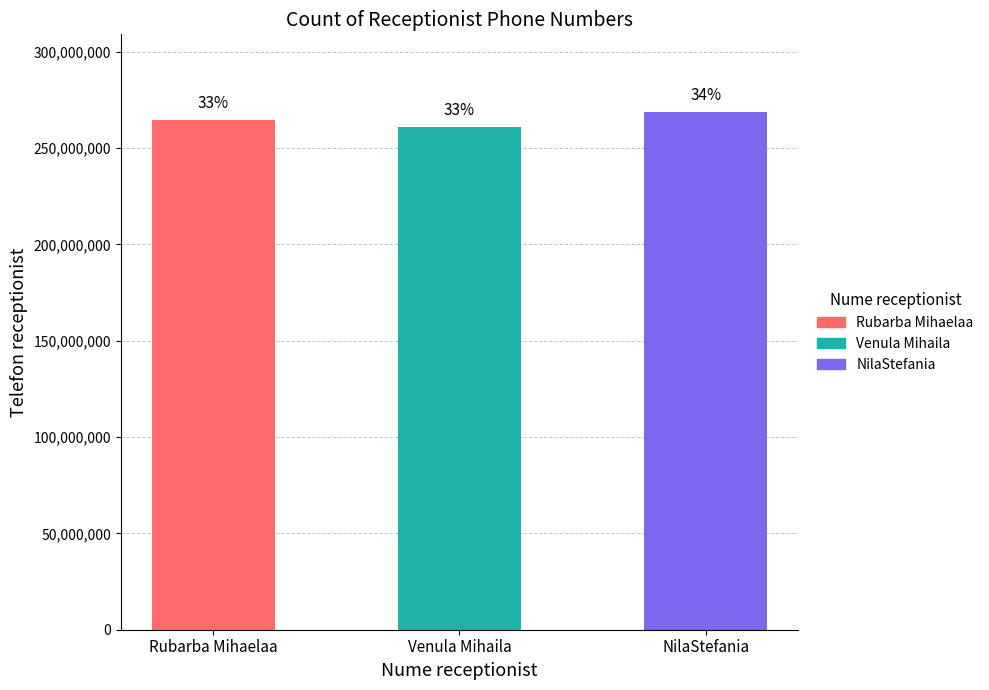

Does the chart contain any negative values?

No